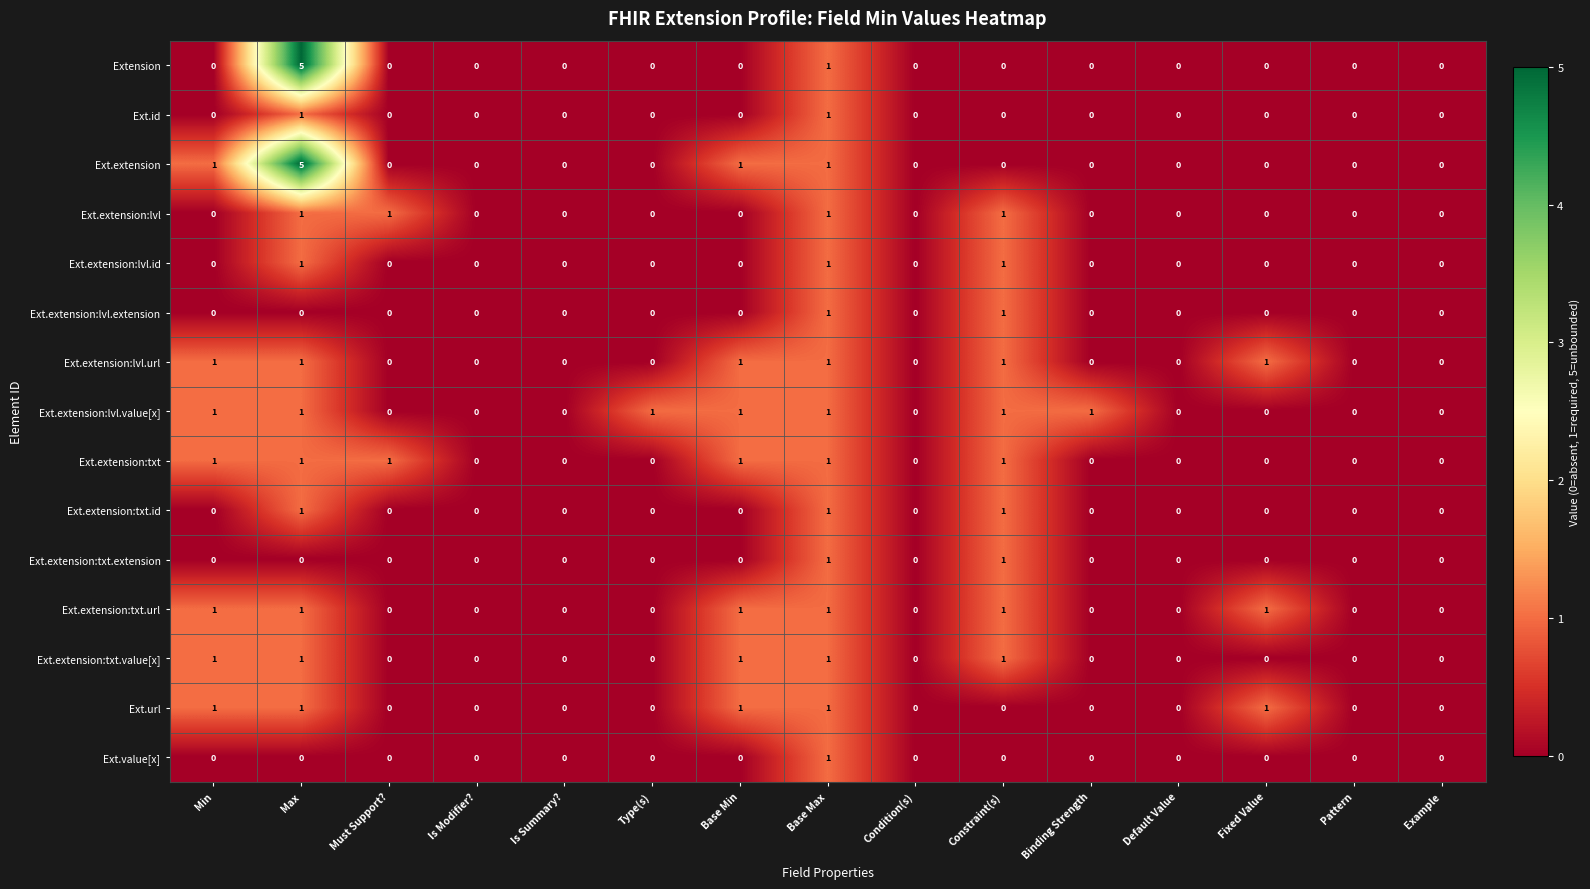

Count the Ext.extension:txt values in the range 0 to 1.

15